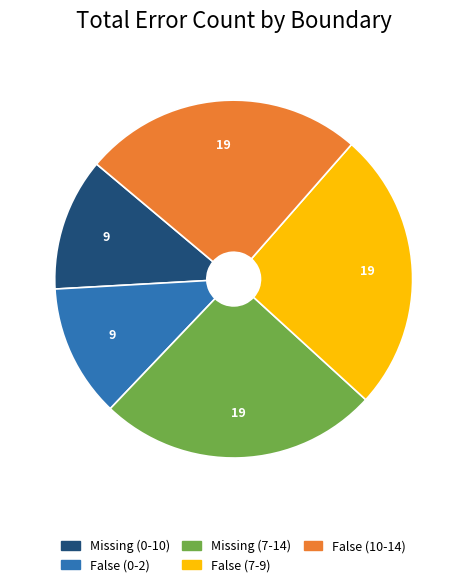

Is it true that False (0-2) is 12% of the pie?

True